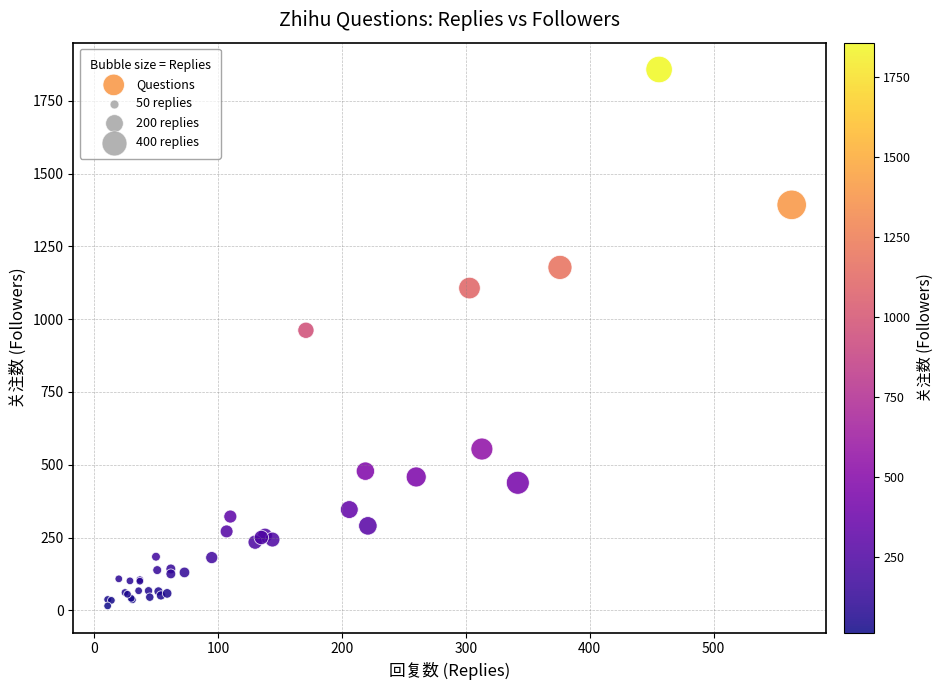

What Y value in the scatter plot is closest to 936?

962